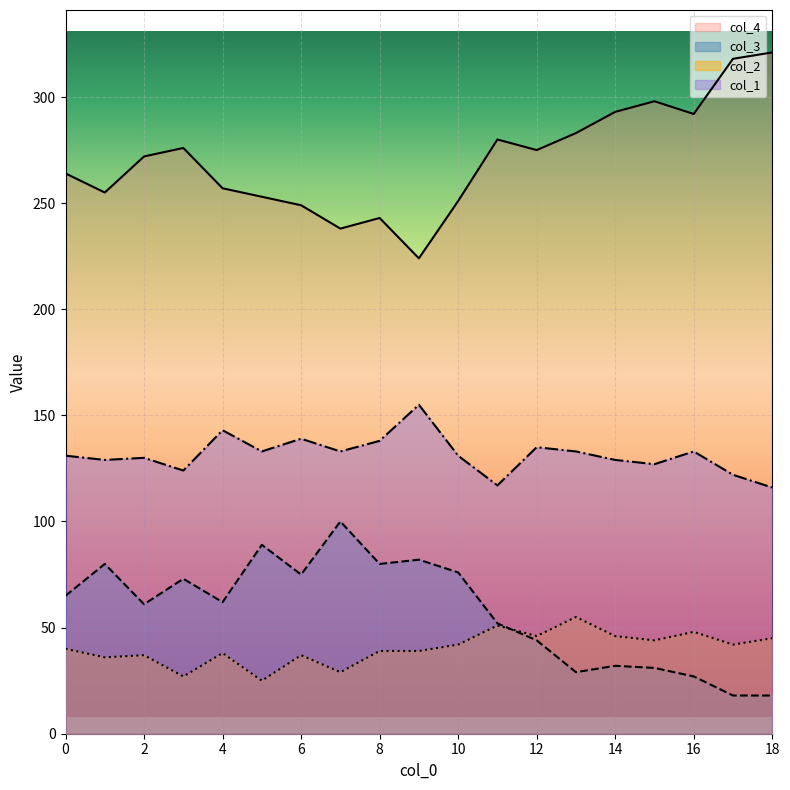

The value of col_3 at 11 is 52. True or false?

True